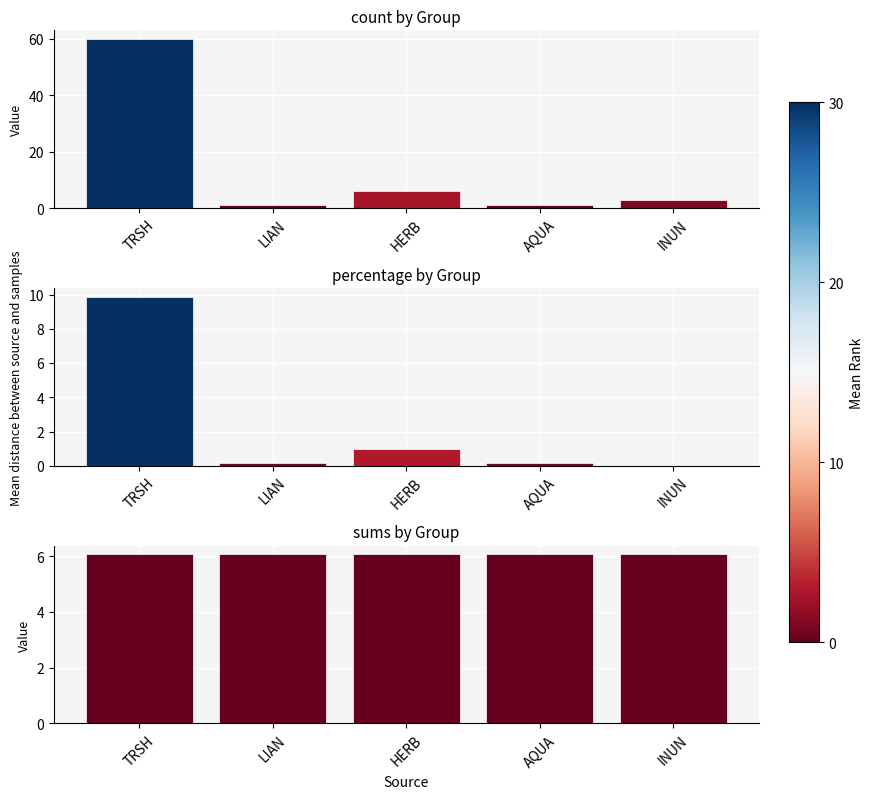

The value of count at AQUA is 0.4. True or false?

False